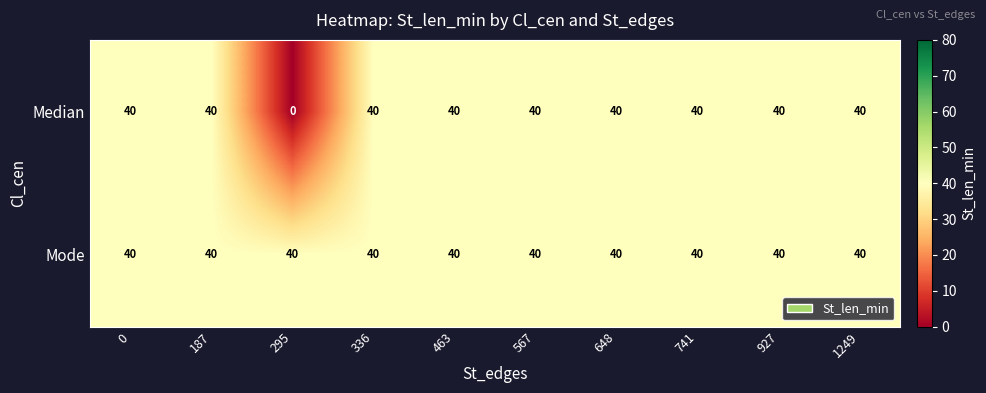

Rank the series by their average value, from highest to lowest.

Mode, Median